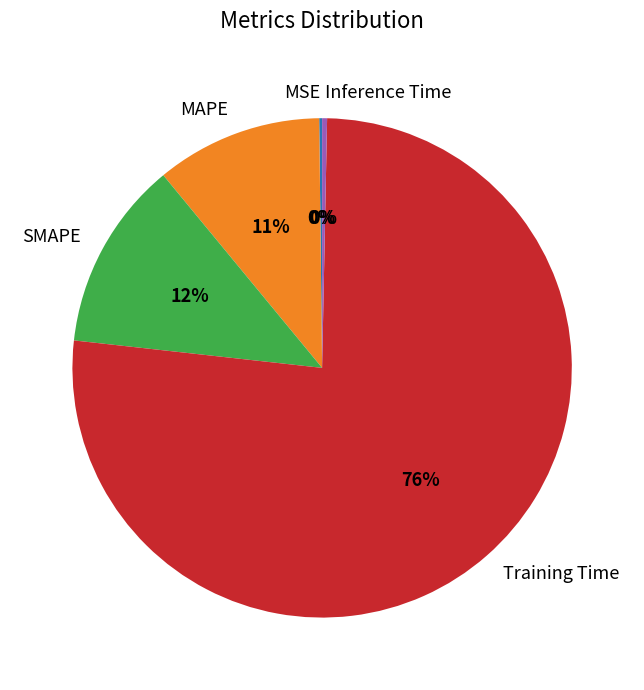

To the nearest percent, what is the combined percentage of SMAPE and Training Time?

89%